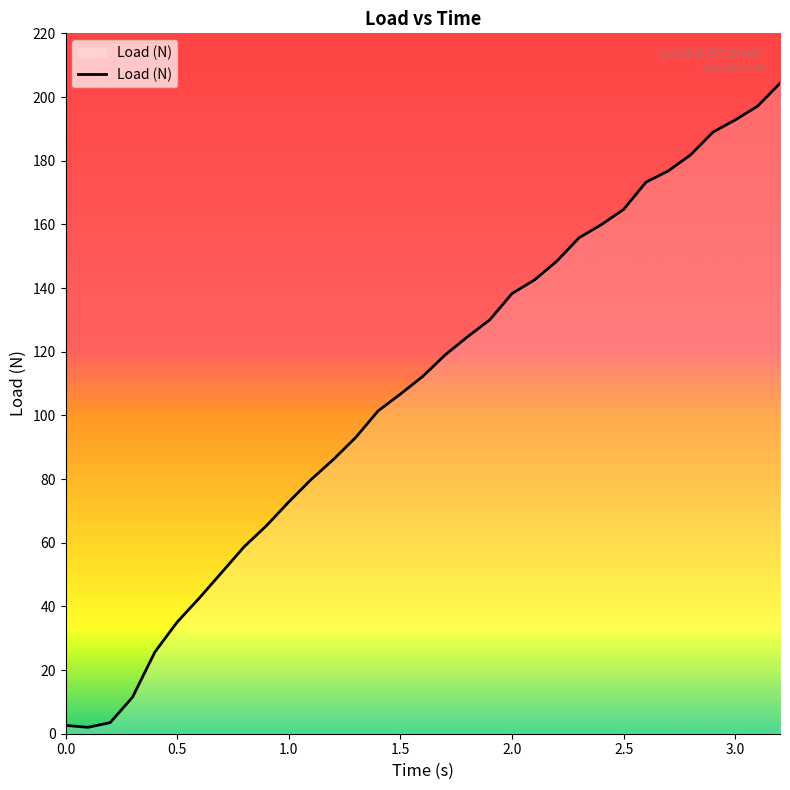

What is the difference between the maximum and minimum values?

202.3